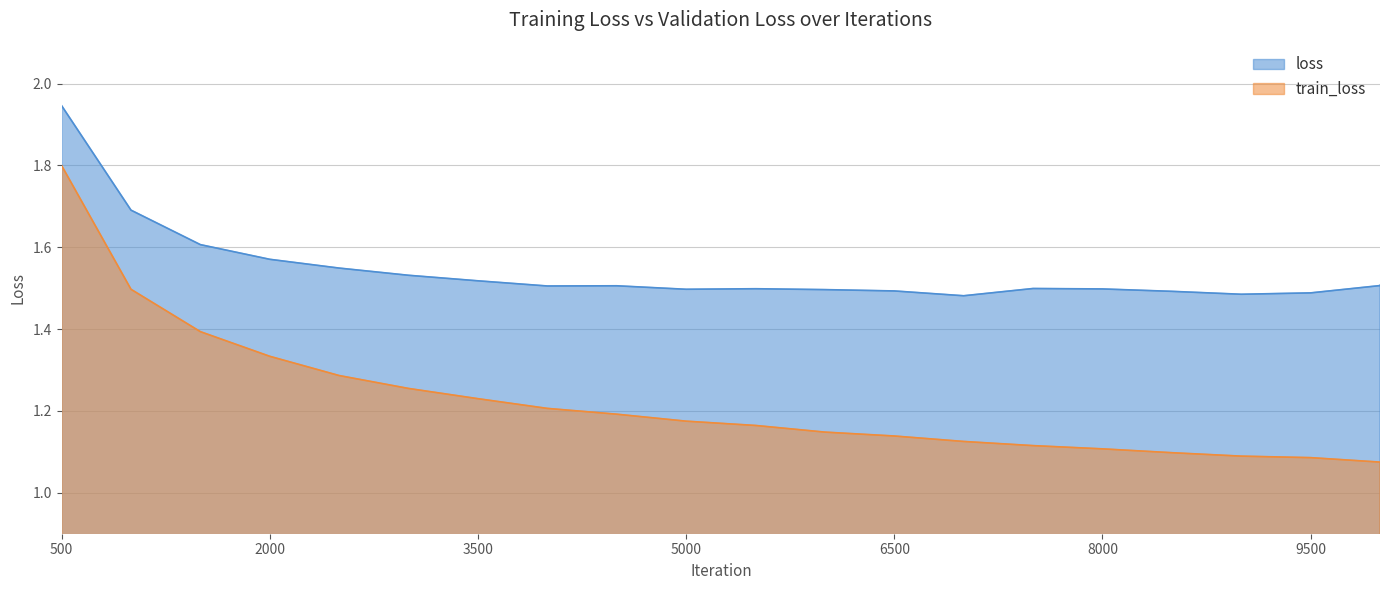

What is the difference between the maximum and minimum values in the loss series?

0.5